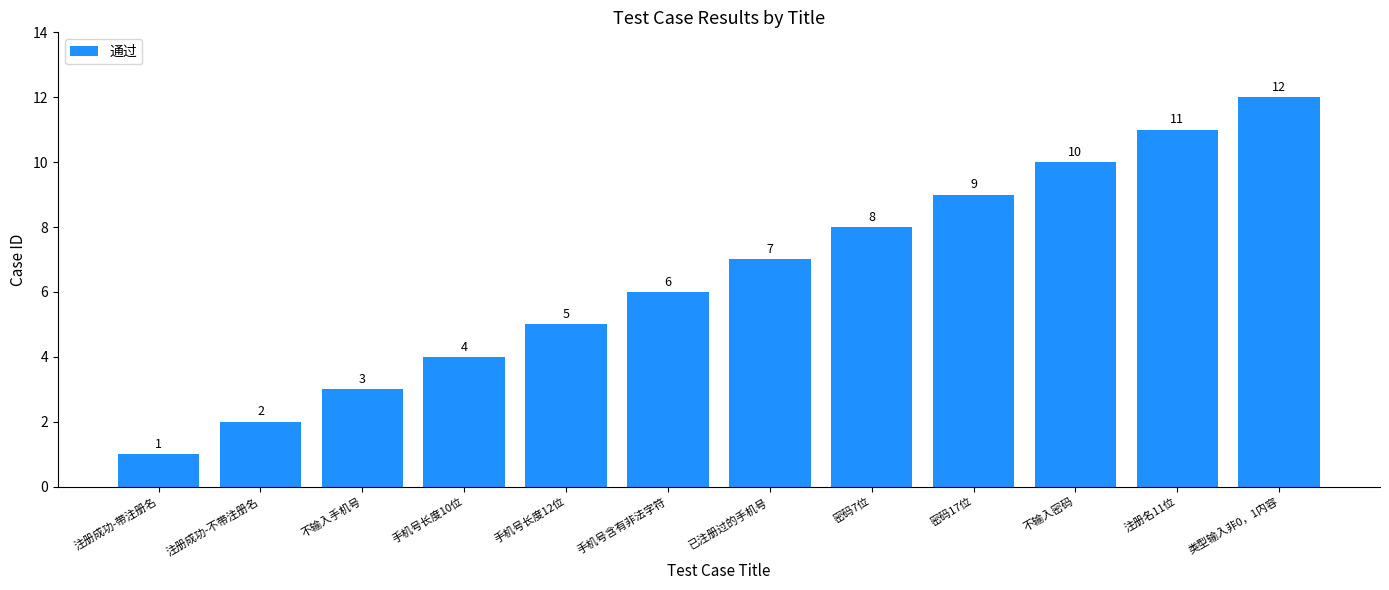

What is the sum of all values?

78